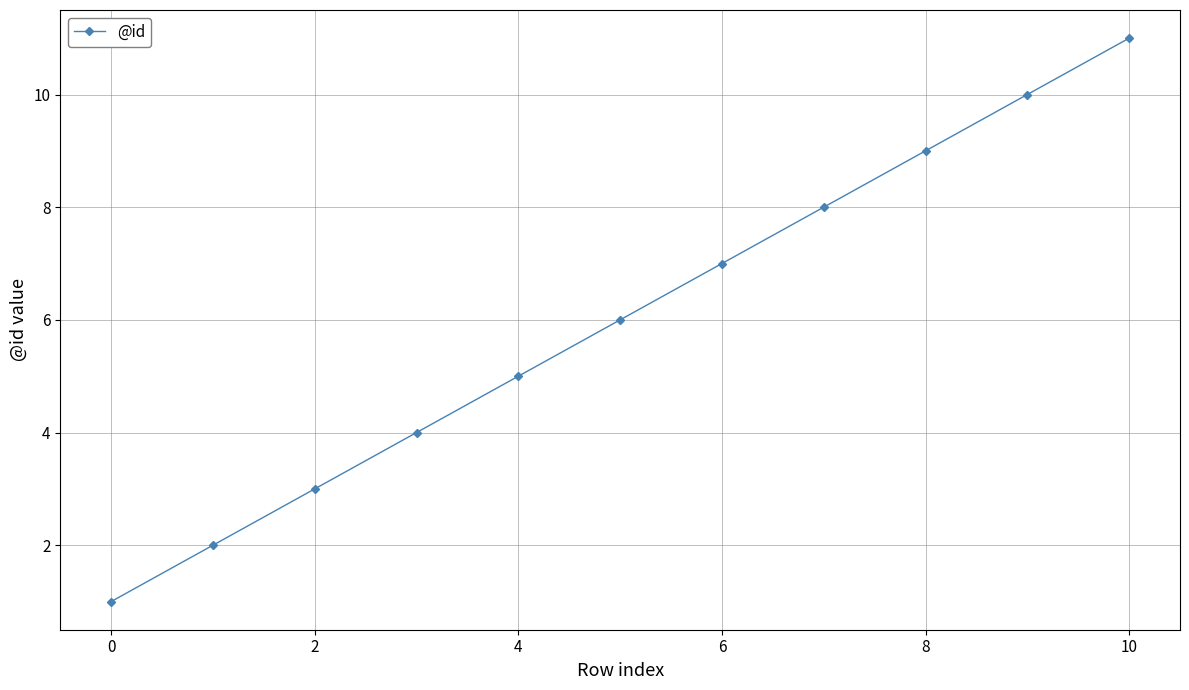

What is the average value?

6